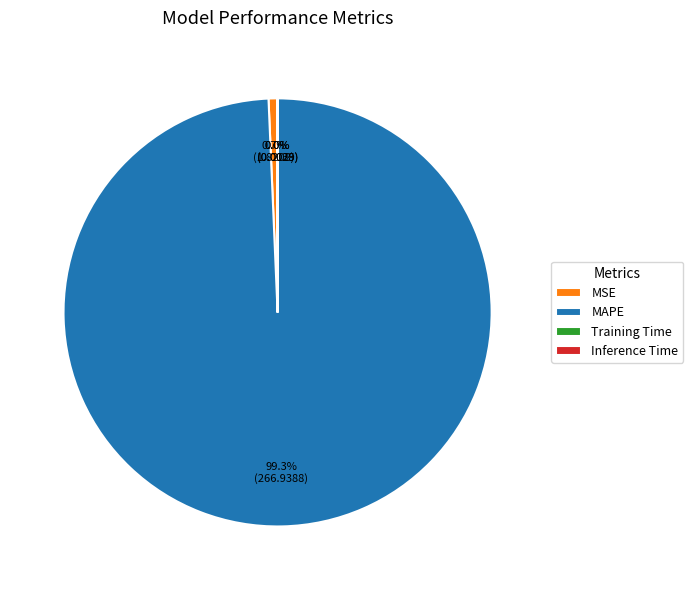

Which has a higher value, MAPE or MSE?

MAPE